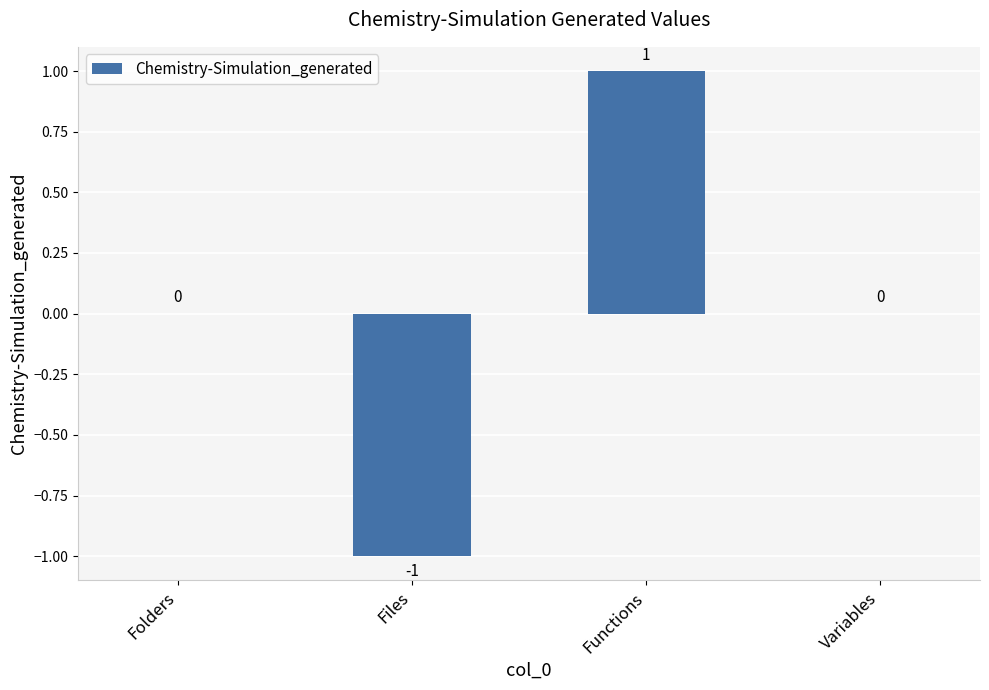

Which category has the highest value across all series?

Functions